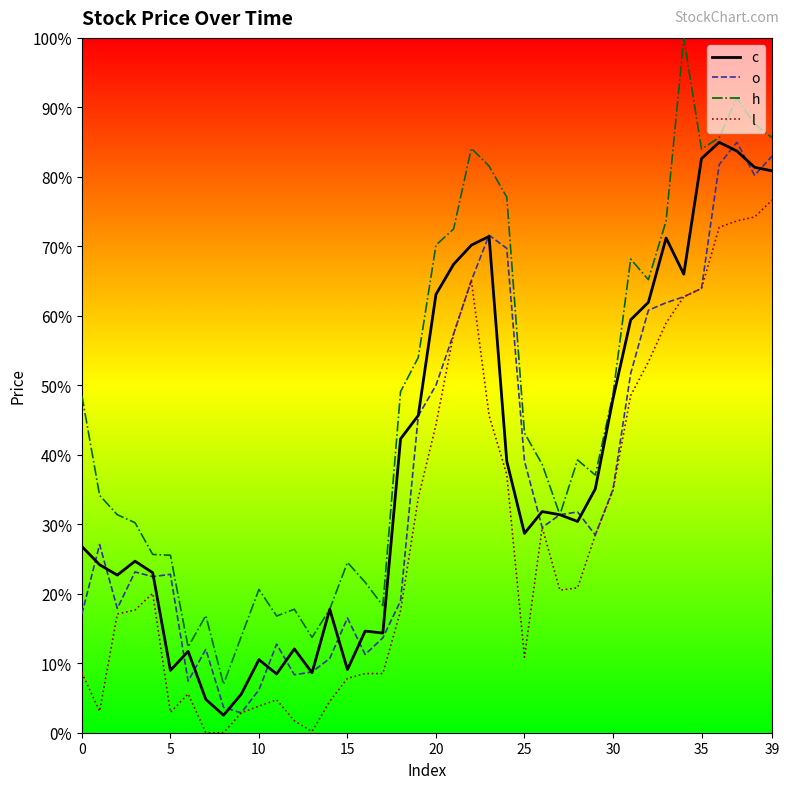

Which series has the largest range (max minus min)?

h